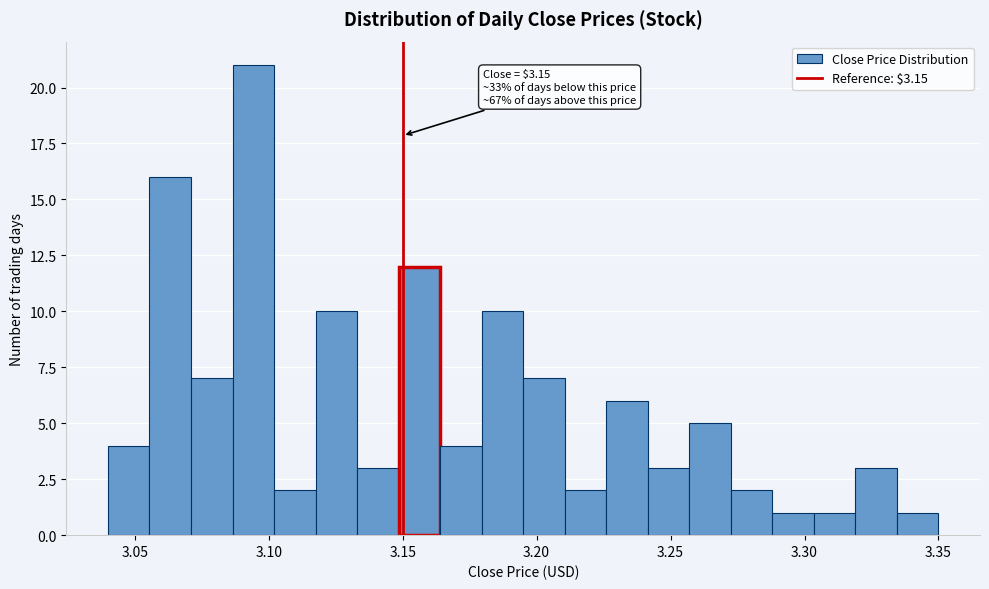

Read against the x-axis, roughly where is the centre of the tallest bar?

3.095